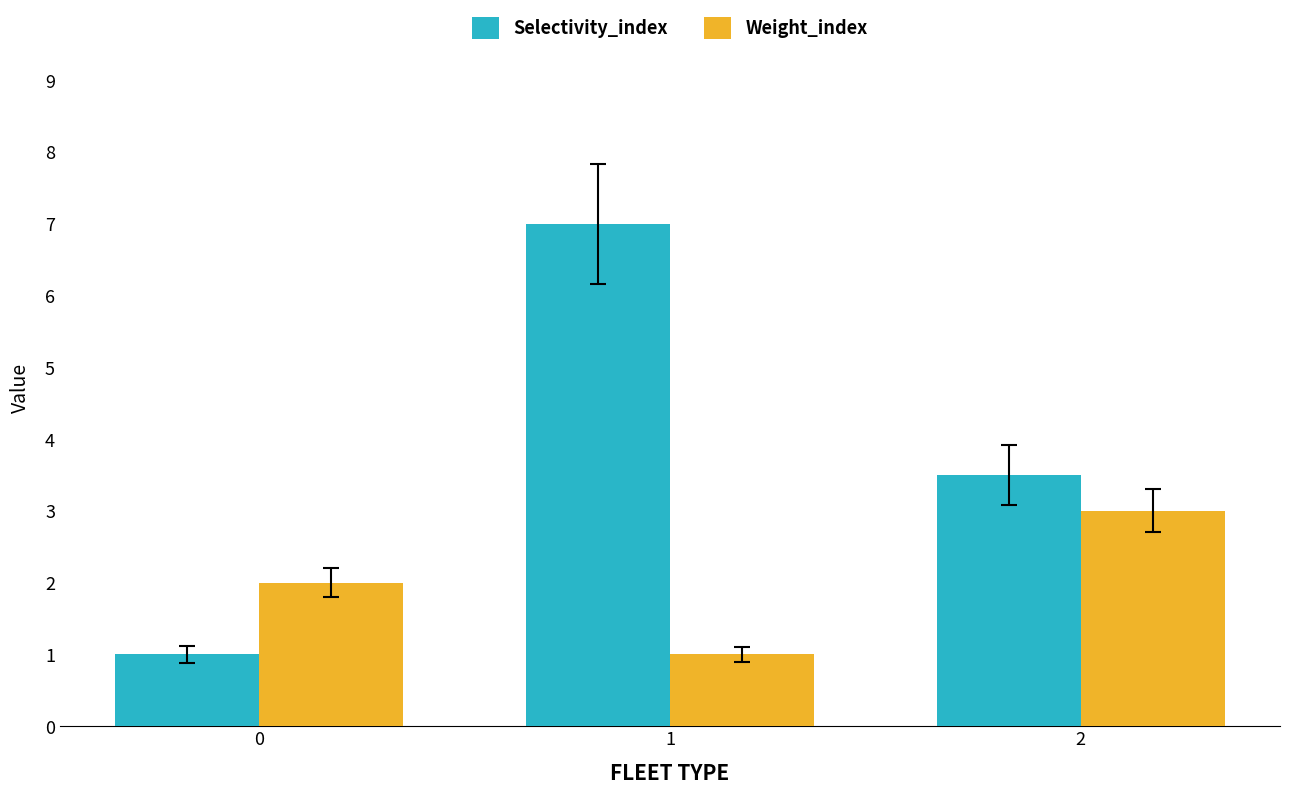

How many data points in Selectivity_index are above 3?

2